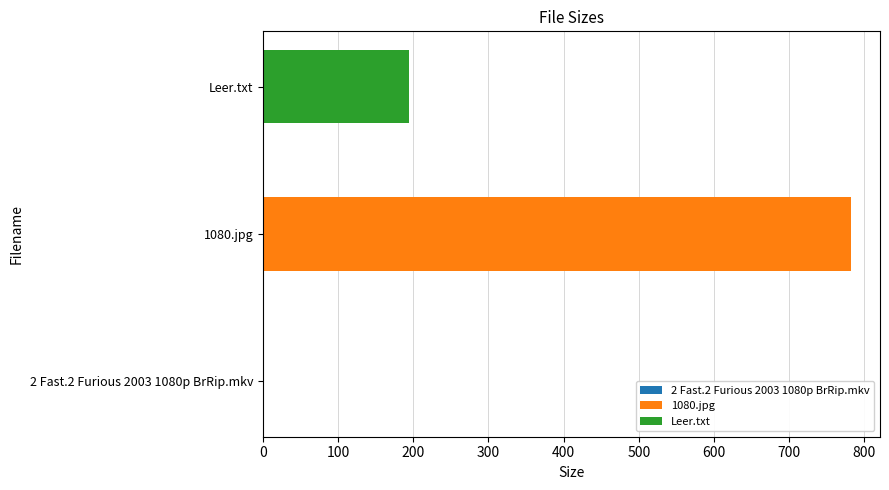

What is the label of the 2nd bar from the right?

1080.jpg